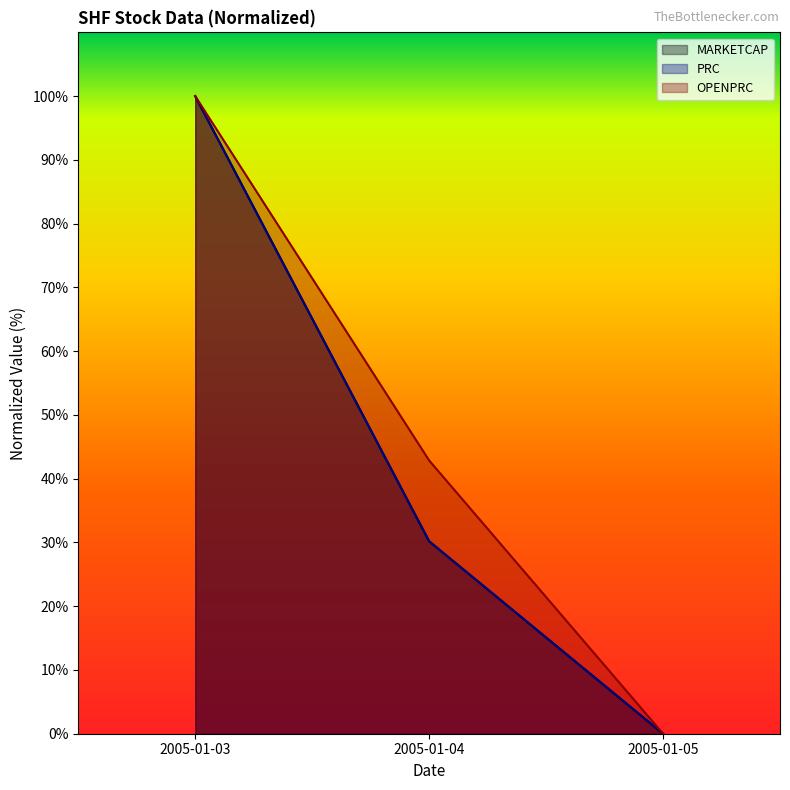

Reading right to left, list all the values displayed in this chart.

PRC: 2005-01-05=0.0	2005-01-04=30.2	2005-01-03=100.0
OPENPRC: 2005-01-05=0.0	2005-01-04=42.9	2005-01-03=100.0
MARKETCAP: 2005-01-05=0.0	2005-01-04=30.2	2005-01-03=100.0